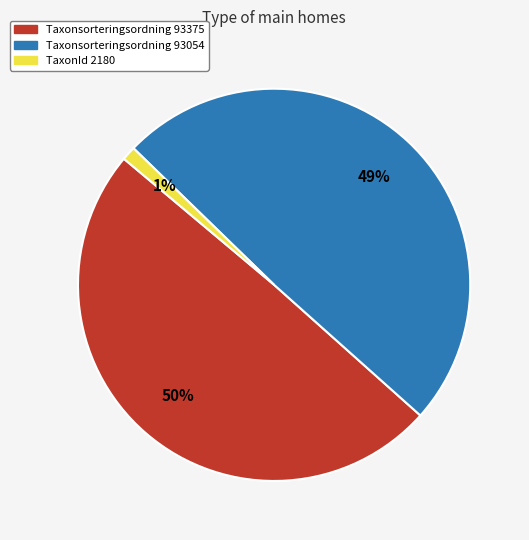

Does any single category account for the majority?

No